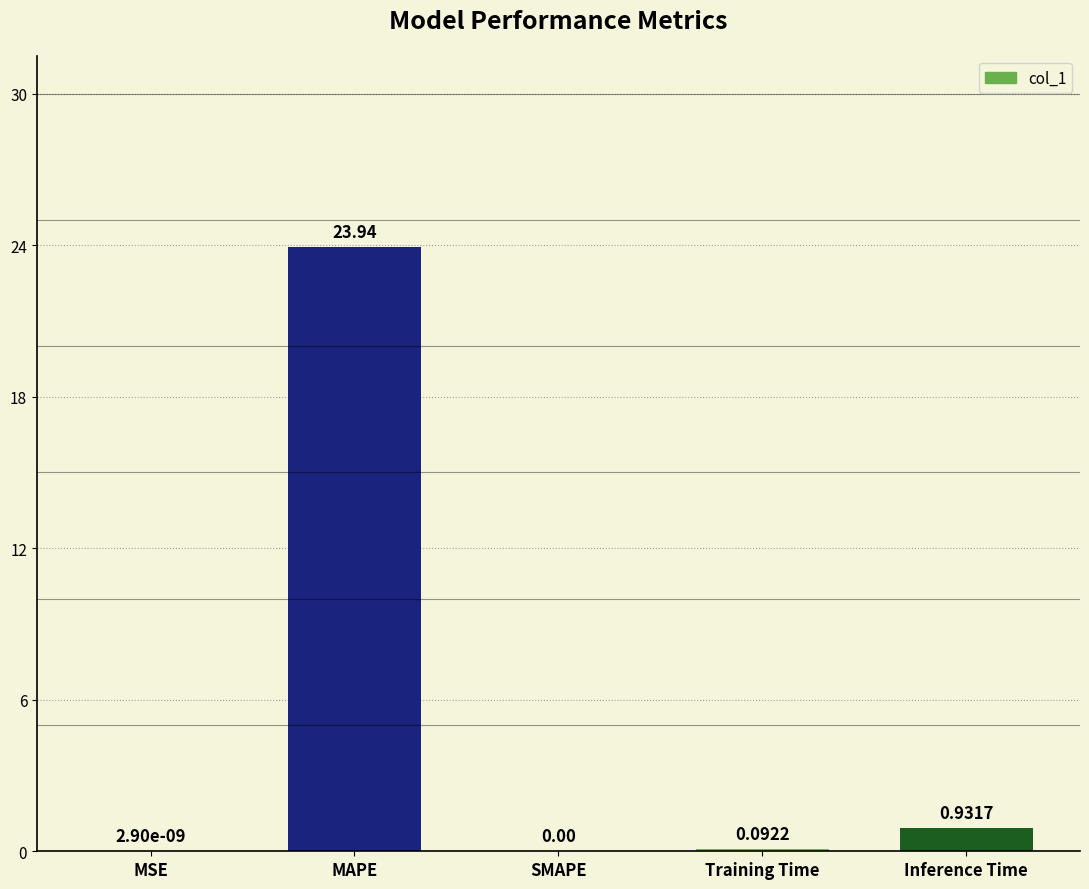

What is the change in value from MSE to Training Time?

+0.1